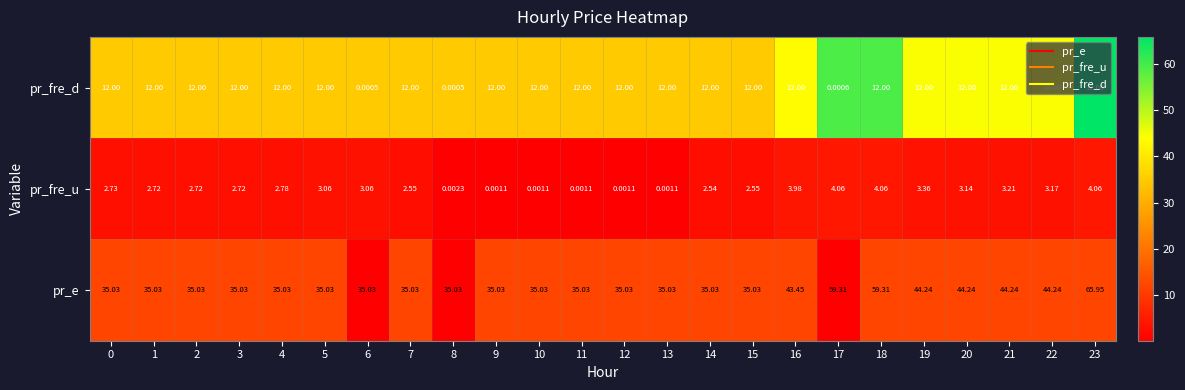

Between 9 and 22, which series saw the biggest shift?

pr_e